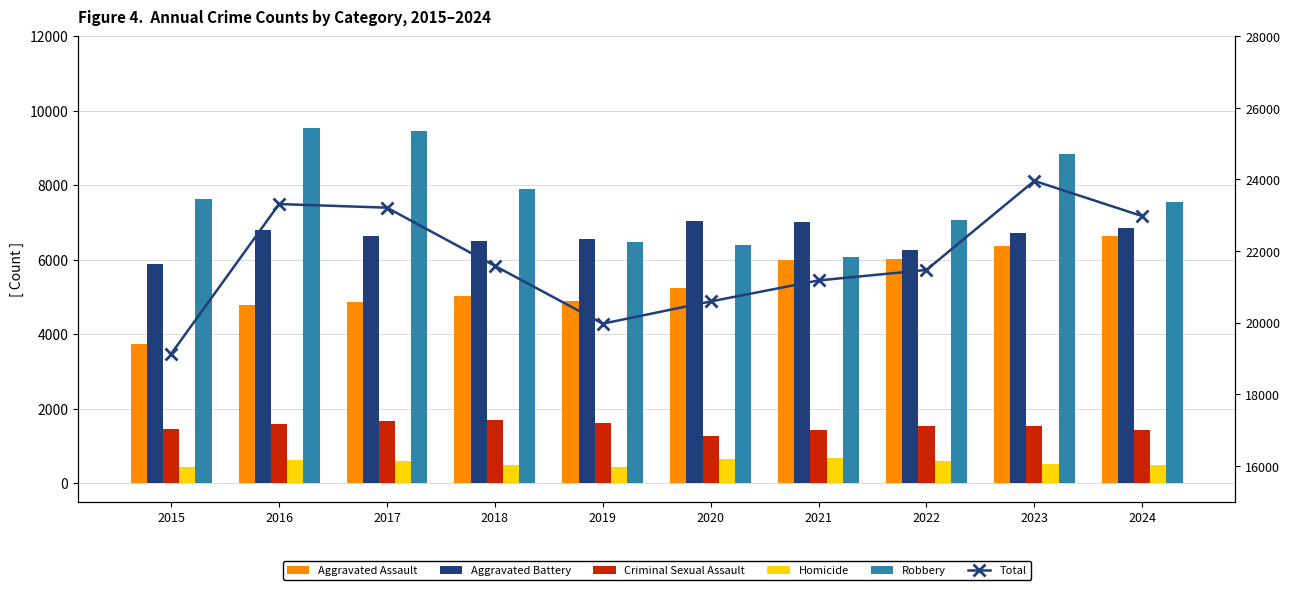

Which label corresponds to the largest value in the chart?

2023